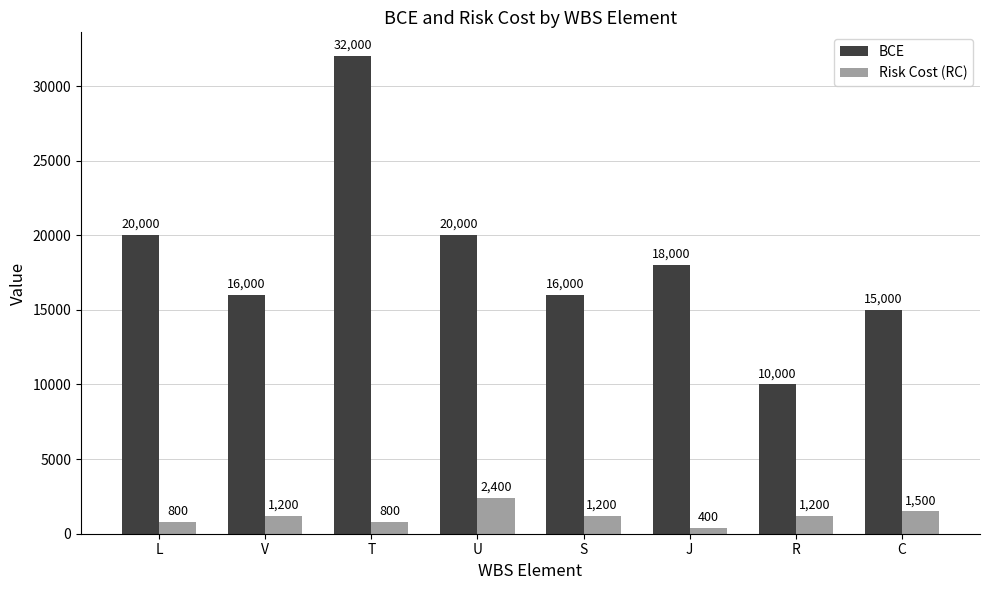

Reading left to right, what are all the values shown in this chart?

BCE: 20000	16000	32000	20000	16000	18000	10000	15000
Risk Cost (RC): 800	1200	800	2400	1200	400	1200	1500